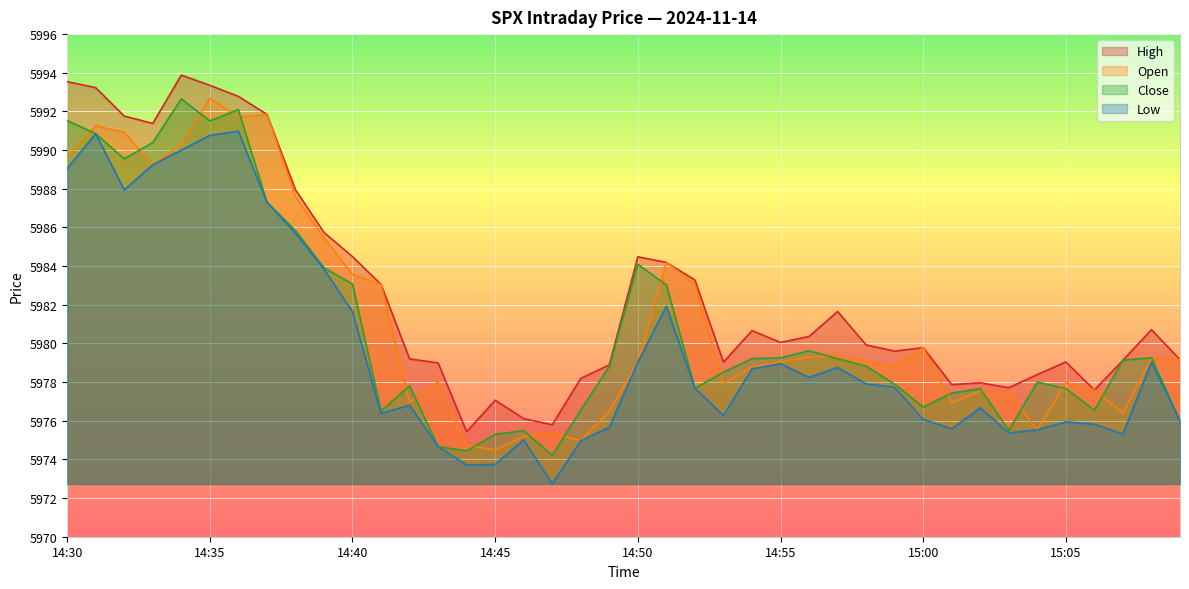

What is the difference between the close values at 14:43 and 15:09?

1.3